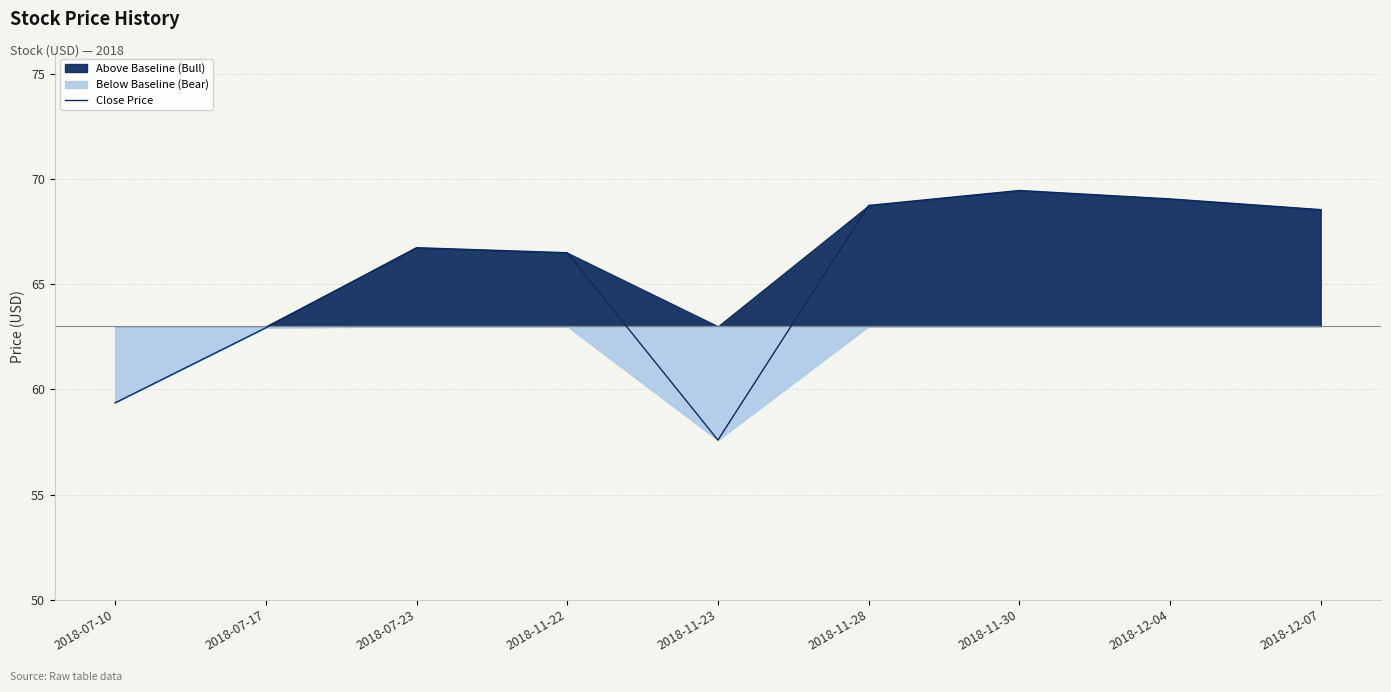

What is the minimum value shown in the chart?

57.6